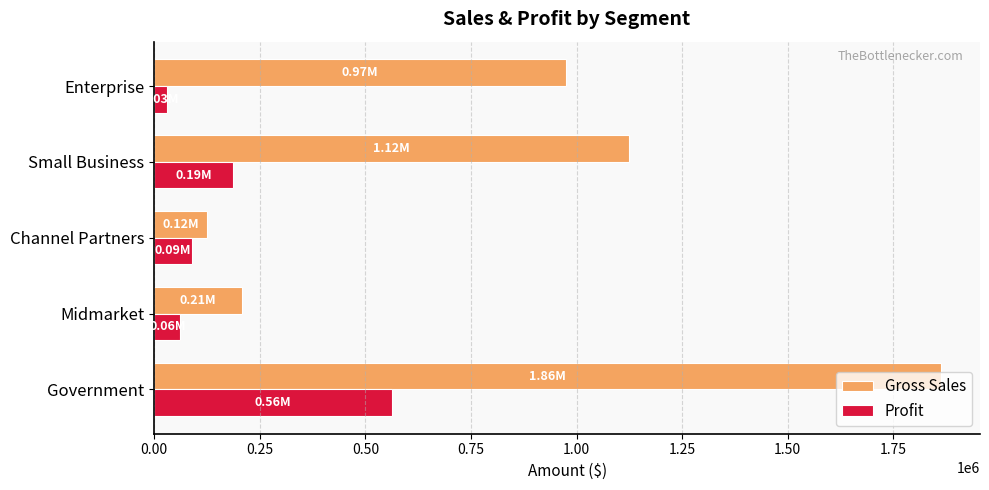

At Enterprise, list the series in order from smallest to largest.

Profit, Gross Sales